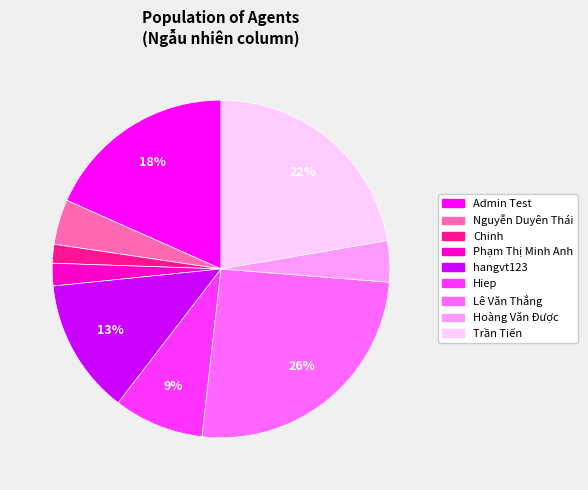

Is there a majority slice in this chart?

No